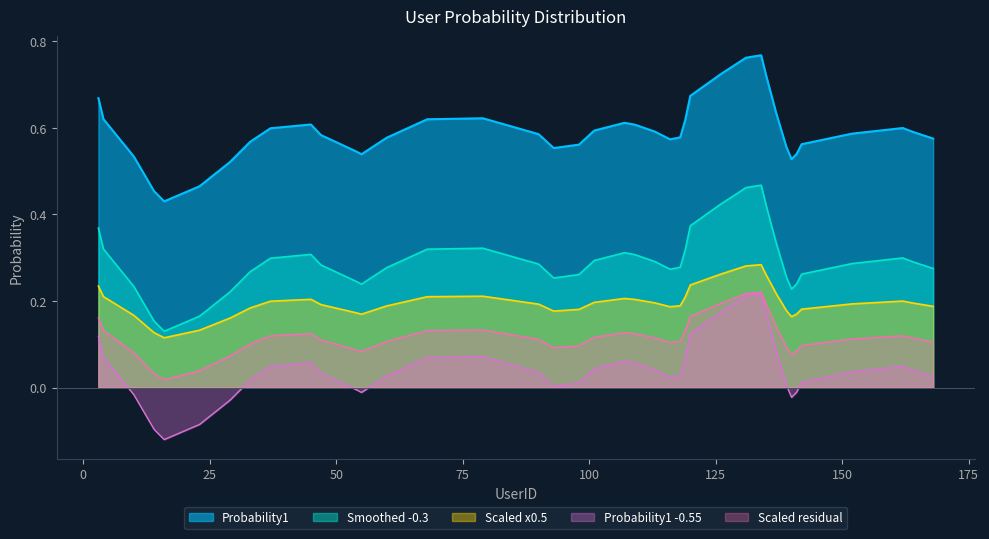

True or false: Scaled residual and Probability1 intersect in this chart.

False